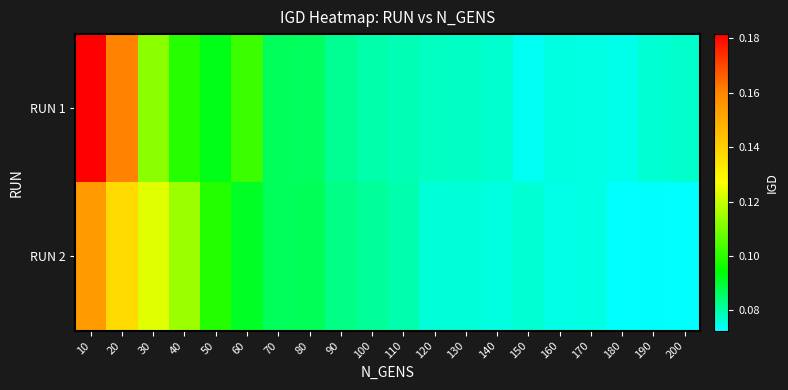

What is the greatest value displayed?

0.2